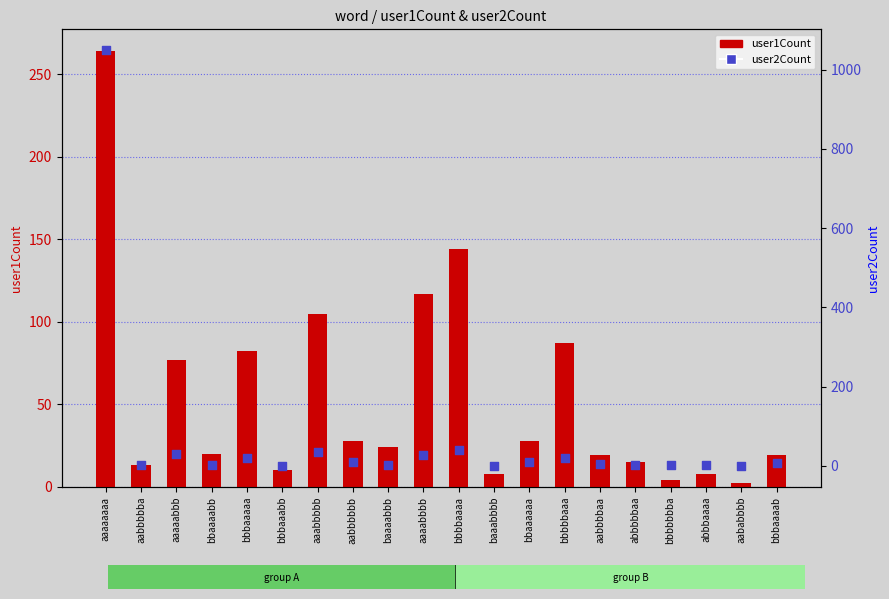

What are all the series names shown in the legend?

user1Count, user2Count